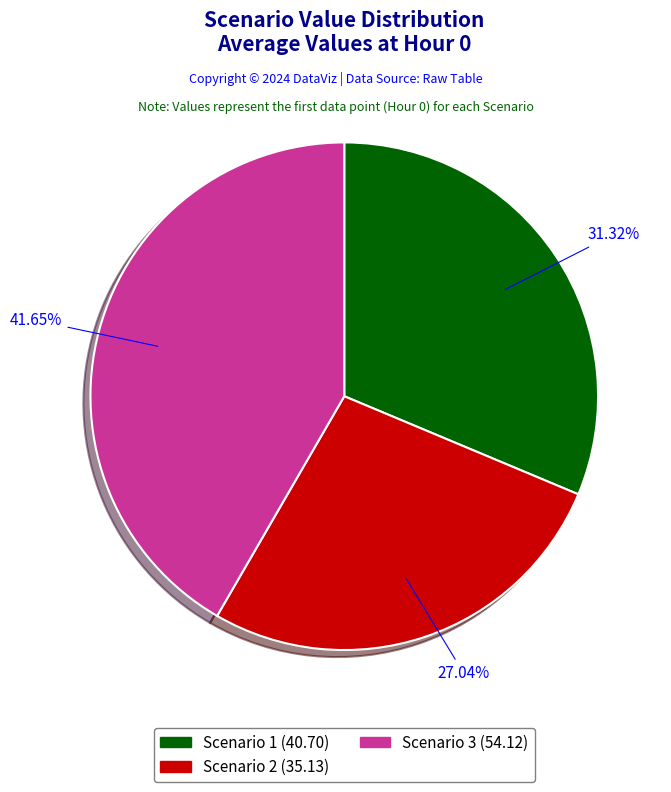

What is the smallest slice in the pie chart?

Scenario 2